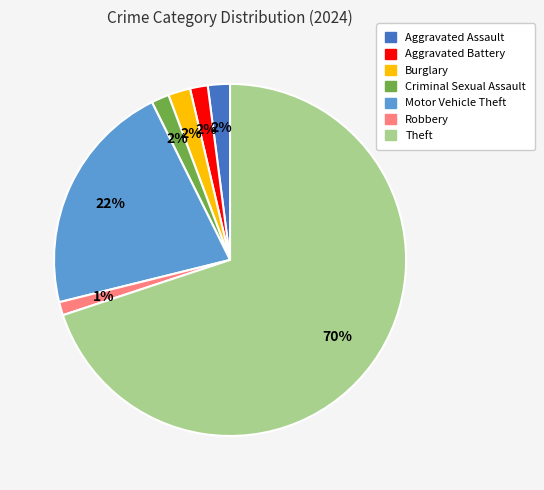

Does Theft represent more than half of the total?

Yes